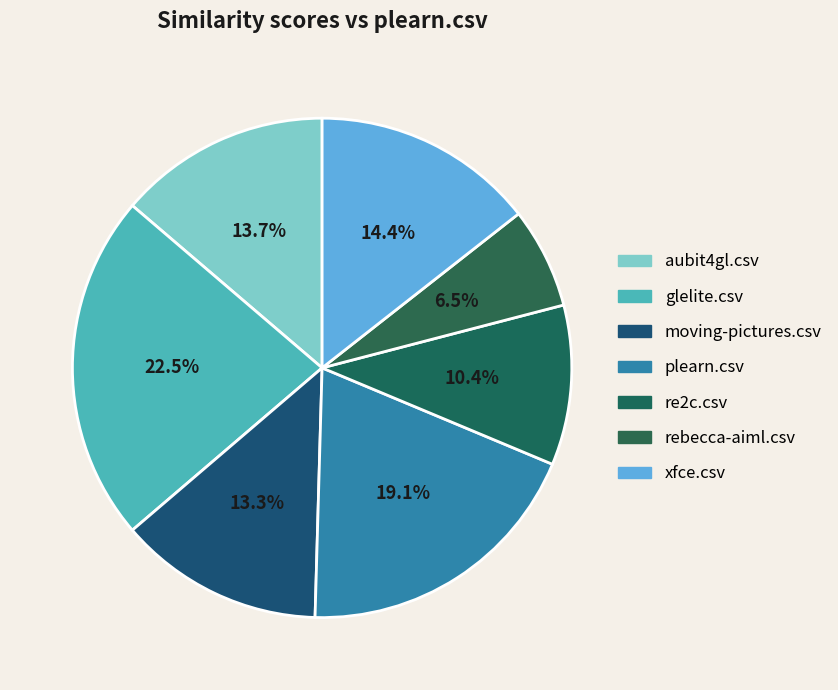

Combined, do xfce.csv and aubit4gl.csv account for over 50%?

No